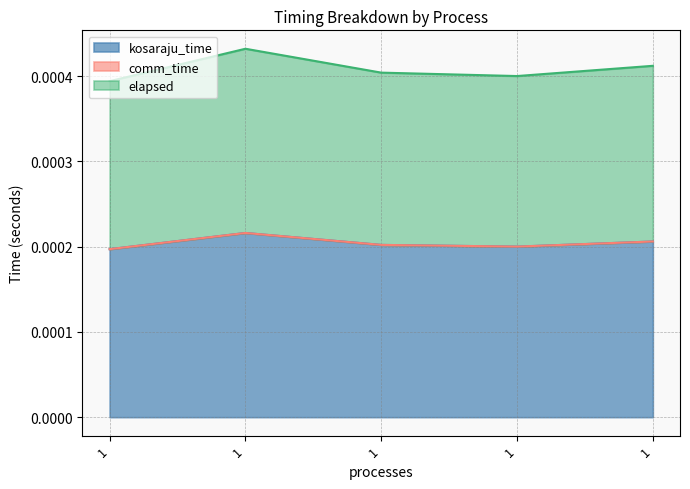

The kosaraju_time series shows 0.0 at 1. True or false?

False